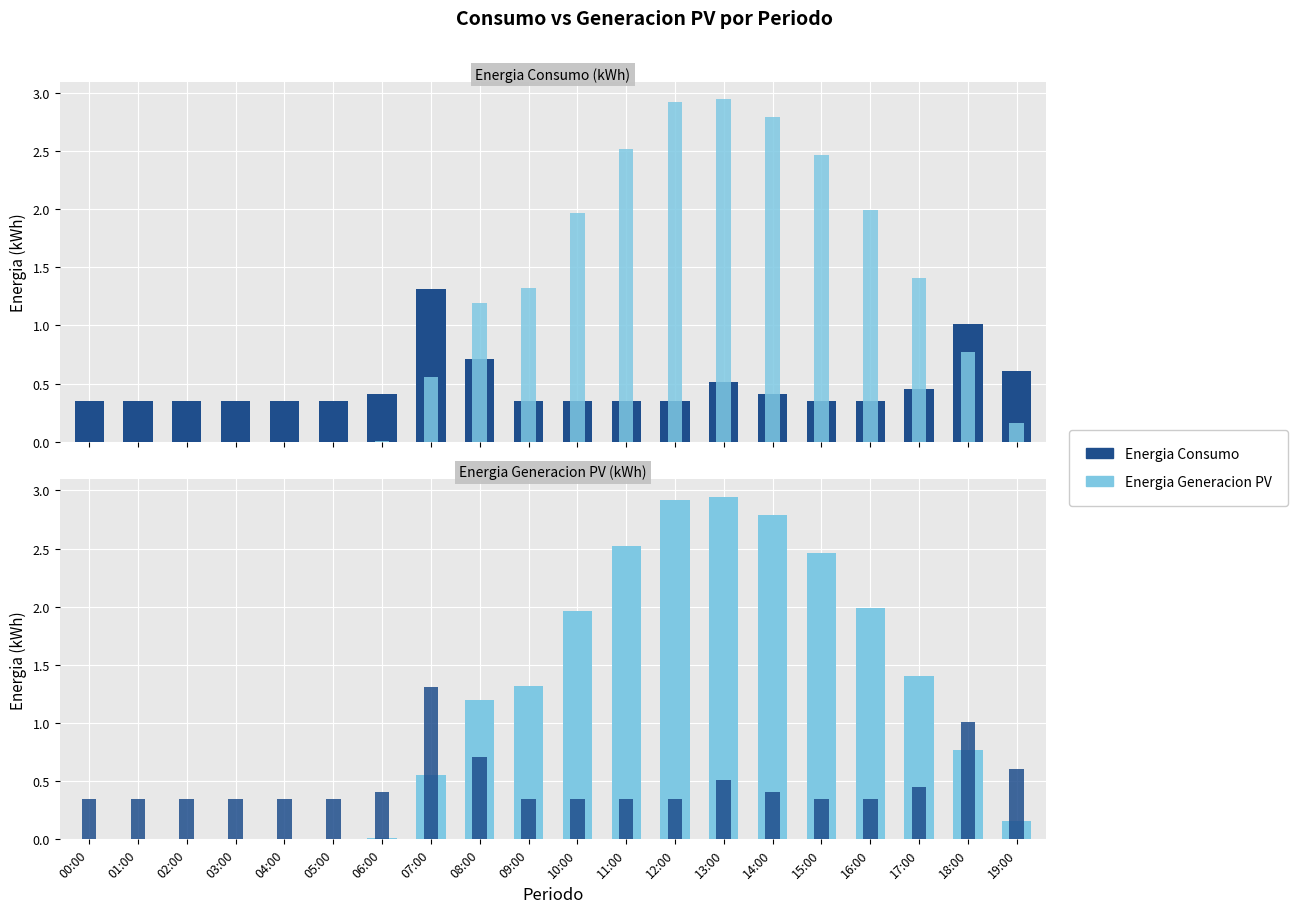

What is the difference between the Energia Generacion values at 19:00 and 14:00?

2.6